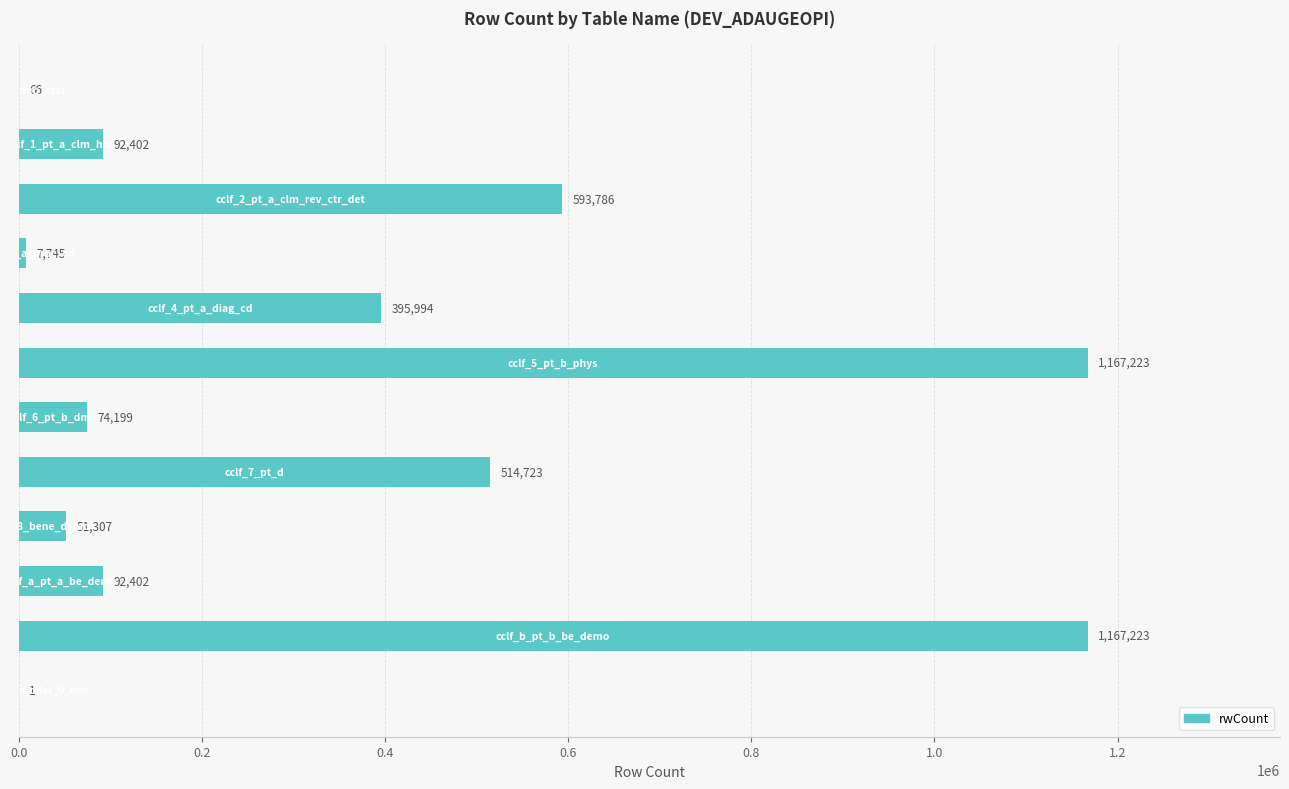

How many series are shown in this chart?

1